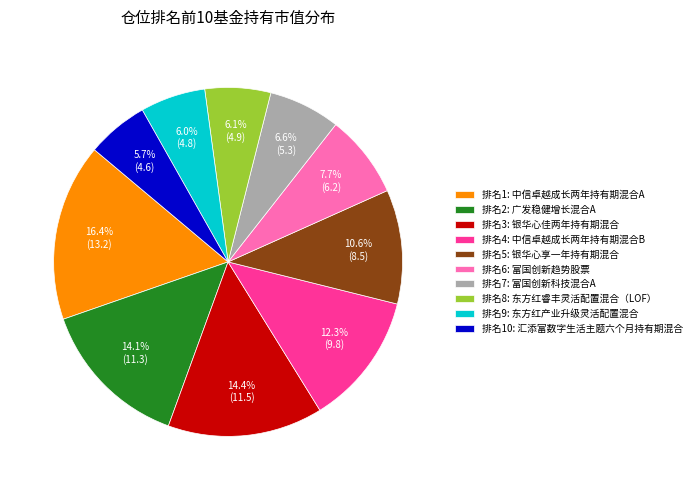

What portion of the pie excludes 排名10: 汇添富数字生活主题六个月持有期混合?

94.3%